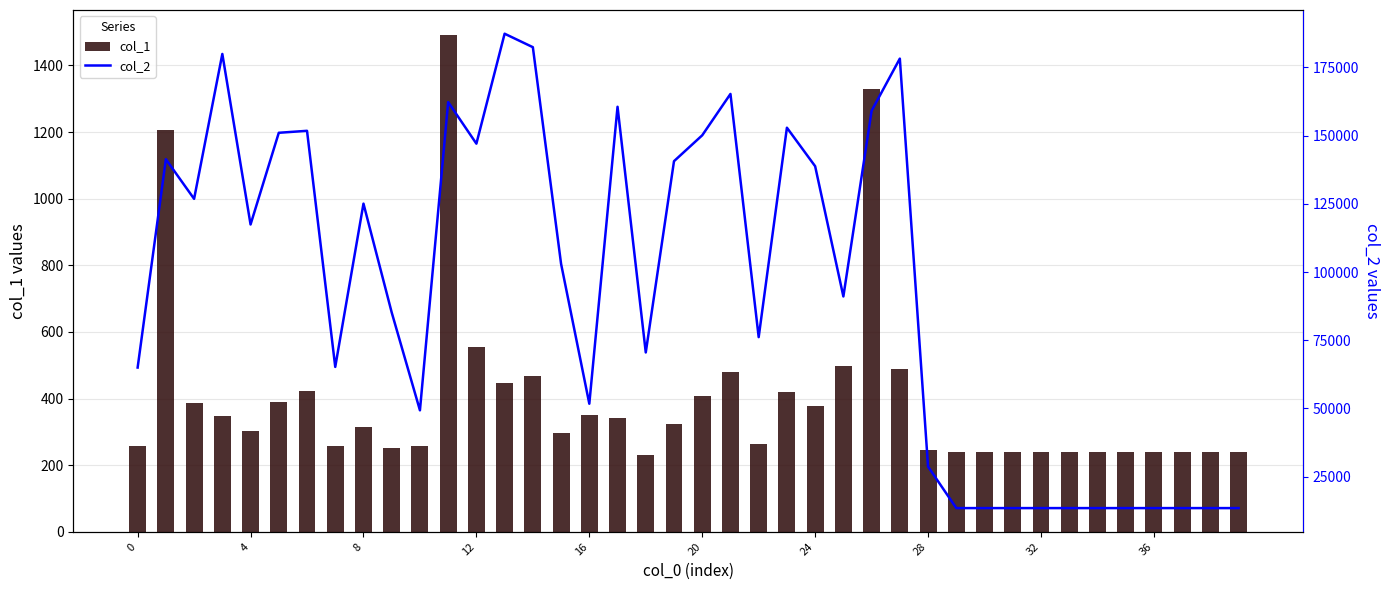

How many bars are there in each group?

2